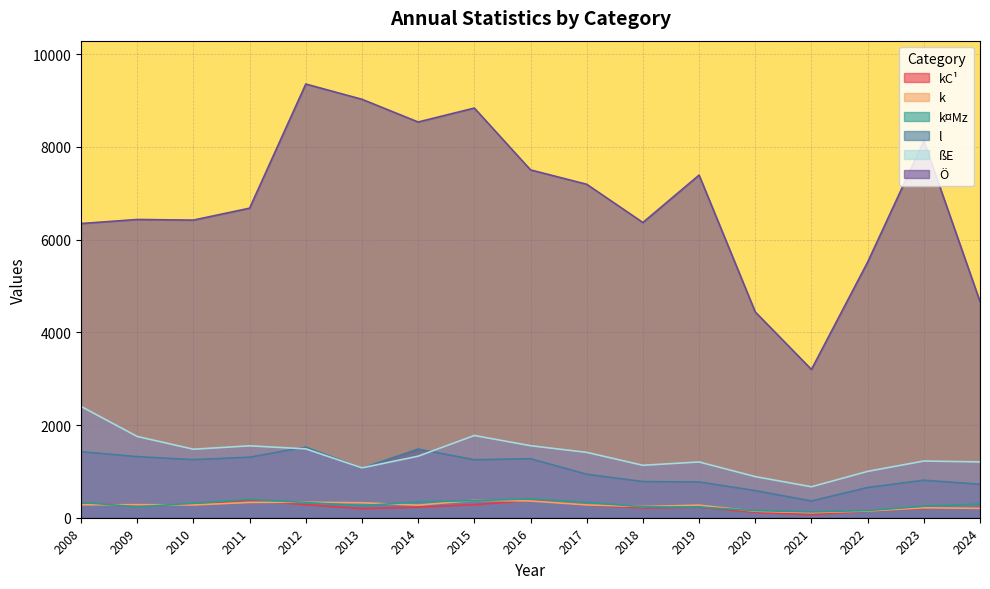

At how many categories does at least one series exceed 7613?

5